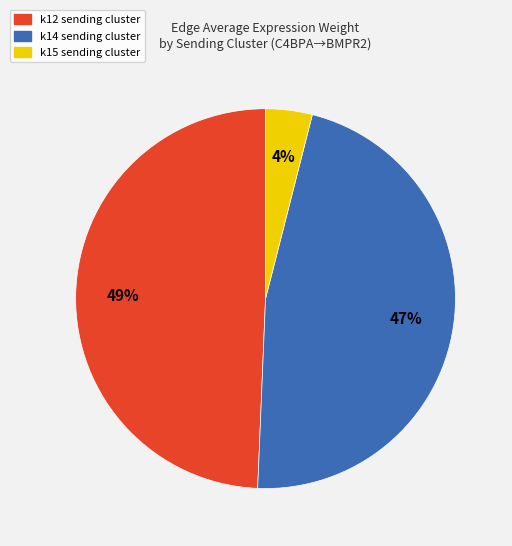

How many slices are in this pie chart?

3